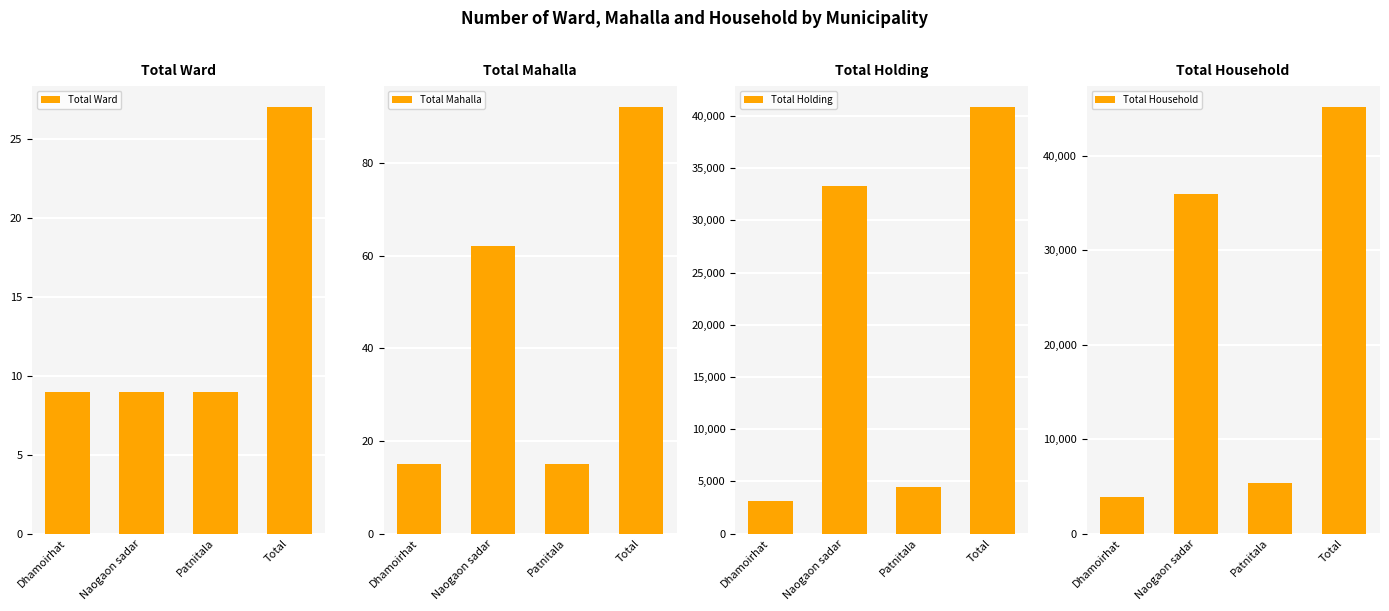

Reading left to right, extract all data points from this chart.

Total Ward: Dhamoirhat=9	Naogaon sadar=9	Patnitala=9	Total=27
Total Mahalla: Dhamoirhat=15	Naogaon sadar=62	Patnitala=15	Total=92
Total Holding: Dhamoirhat=3137	Naogaon sadar=33251	Patnitala=4434	Total=40822
Total Household: Dhamoirhat=3852	Naogaon sadar=35923	Patnitala=5315	Total=45090